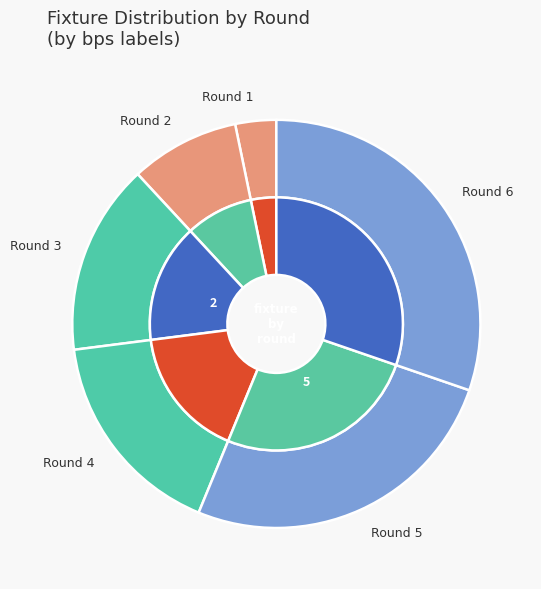

To the nearest percent, what is the difference between the largest and smallest slice percentages?

27%